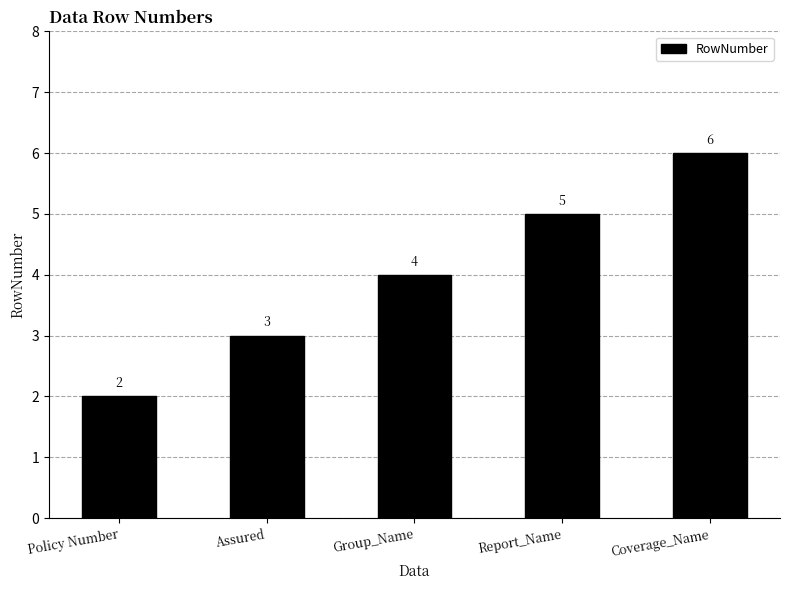

True or false: the data shows 2 at Policy Number.

True